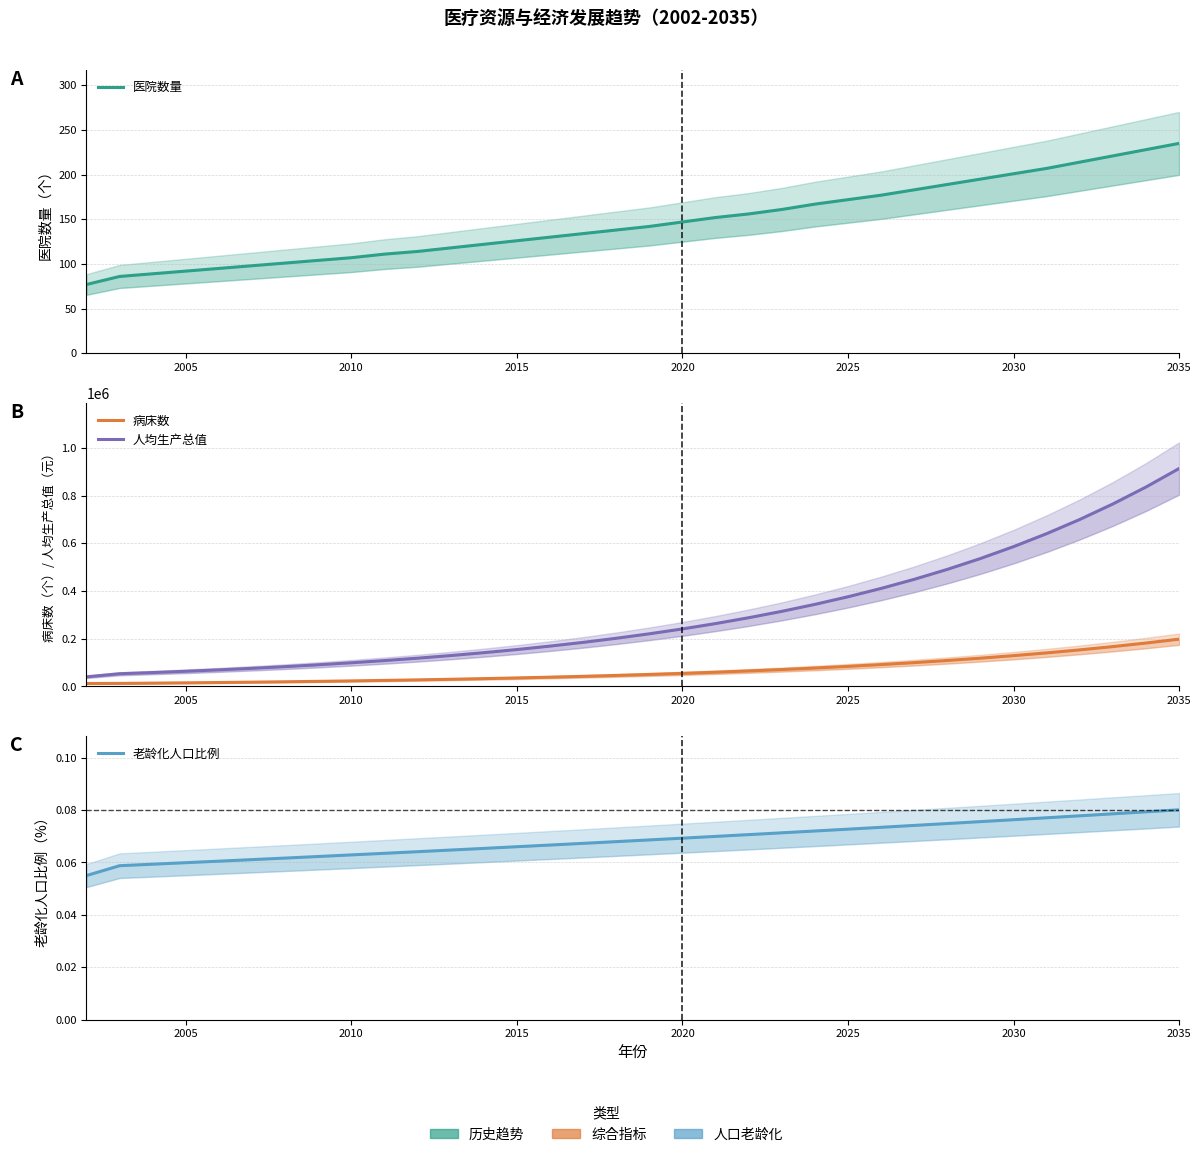

True or false: 医院数量 and 人均生产总值 cross at least once.

False